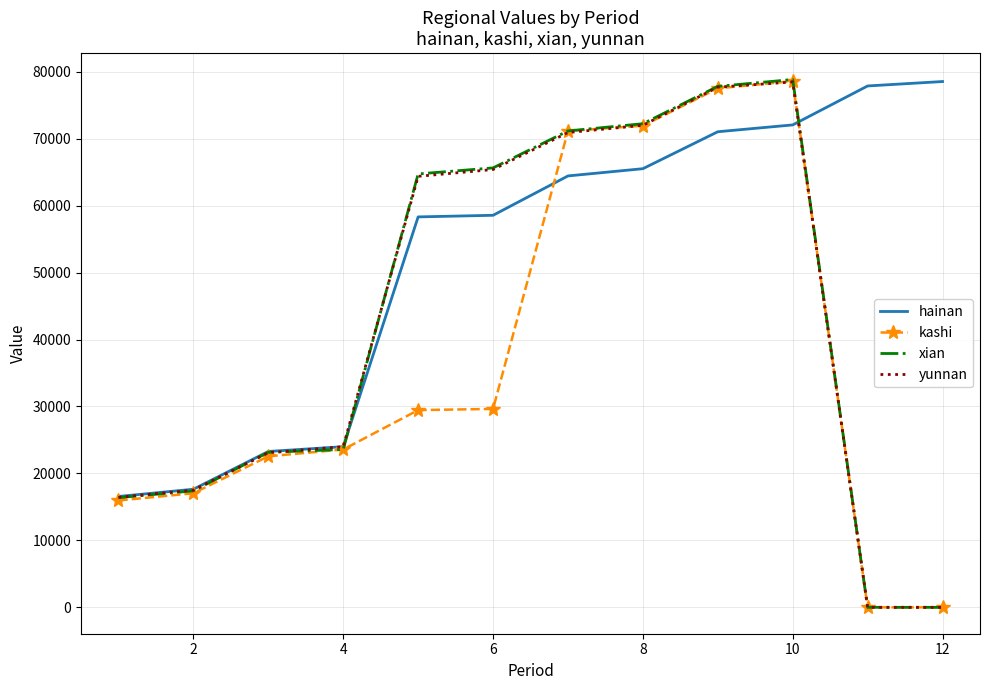

What is the highest value of the xian series?

78840